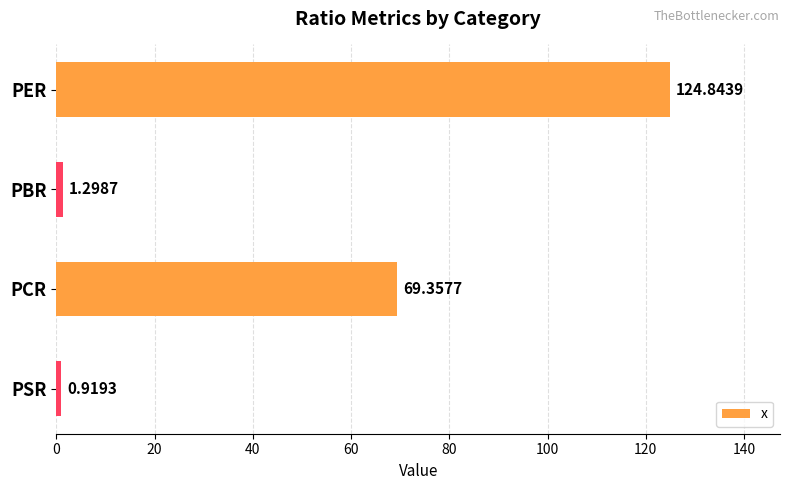

Which category has the lowest value across all series?

PSR